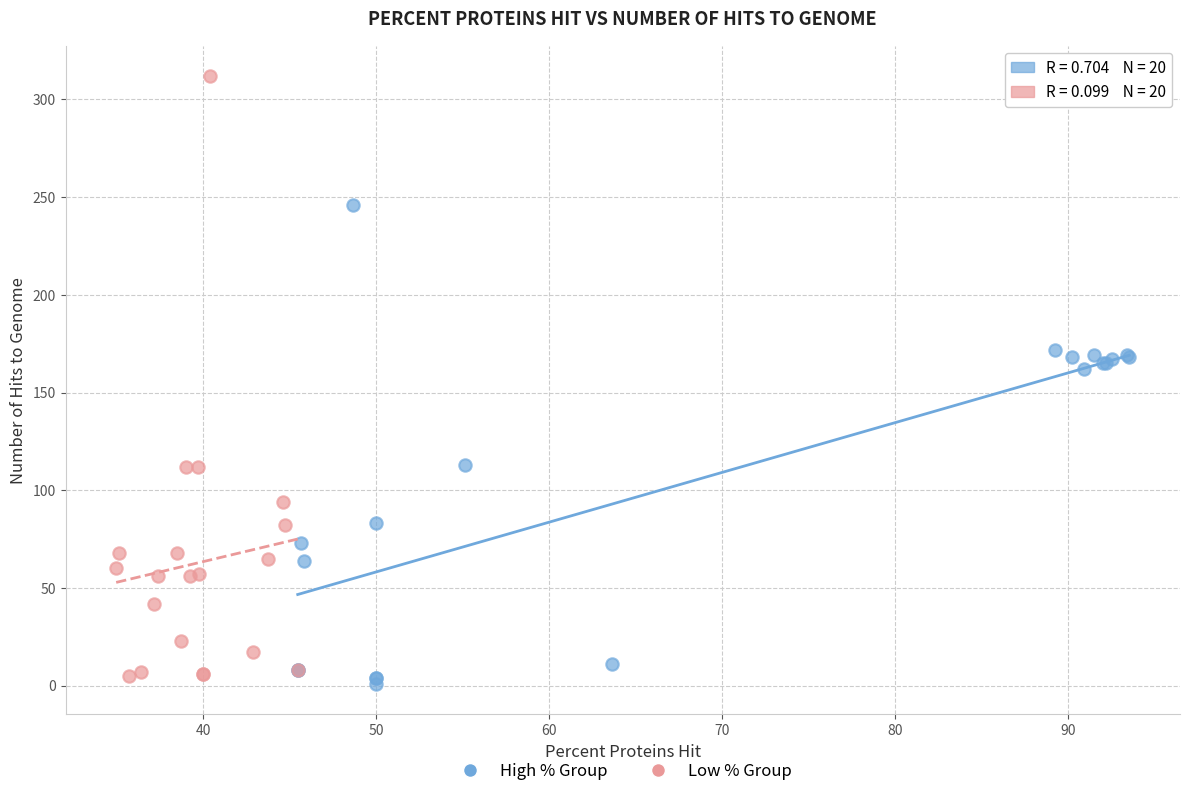

Which series reaches the maximum Y coordinate?

Low % Group